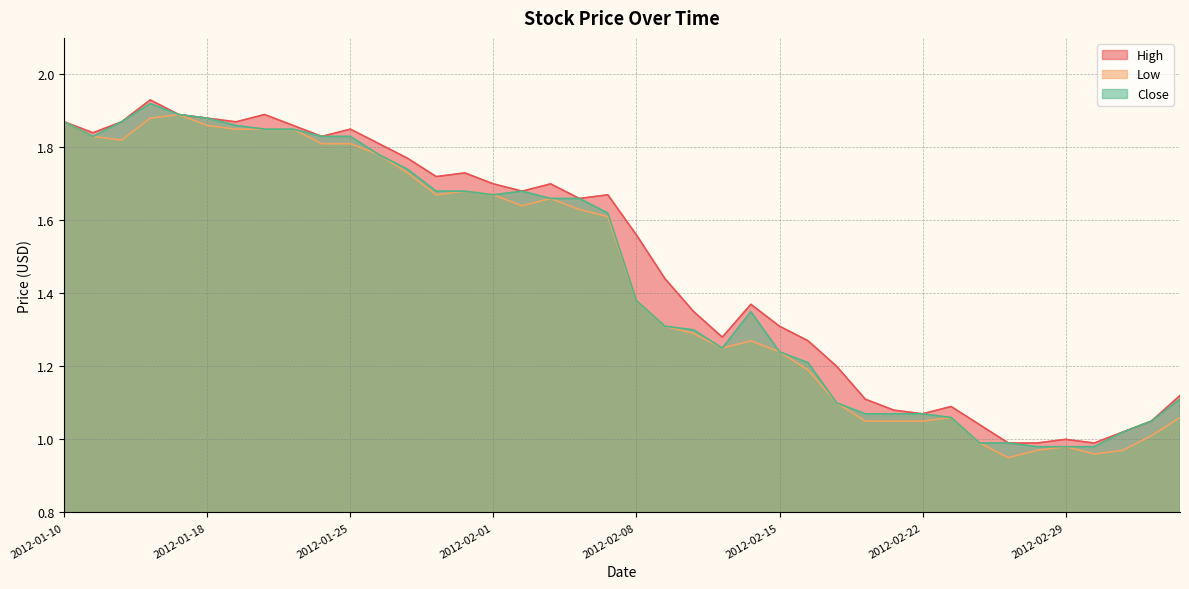

What is the lowest value of the High series?

1.0